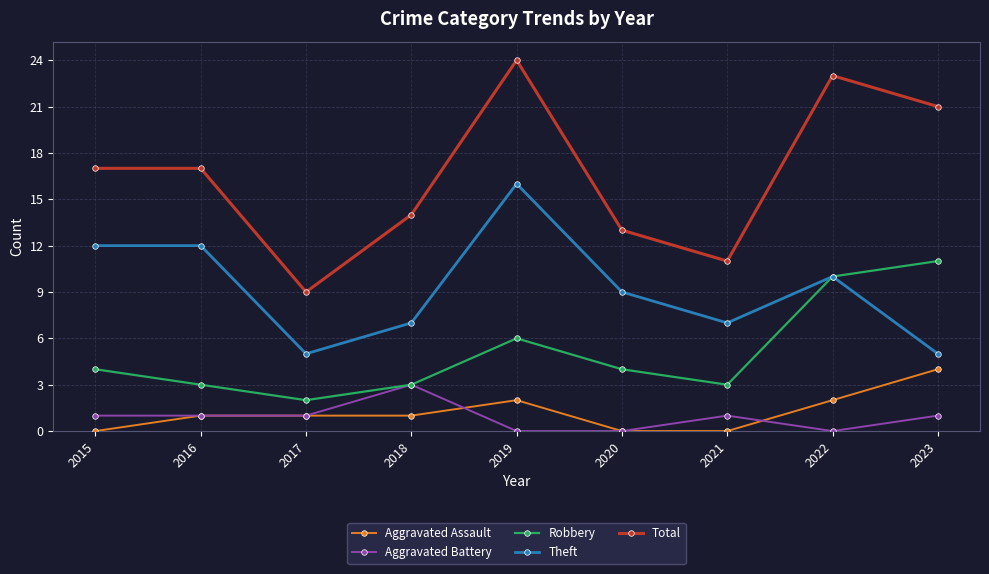

True or false: Theft has a value of 12 at 2016.

True